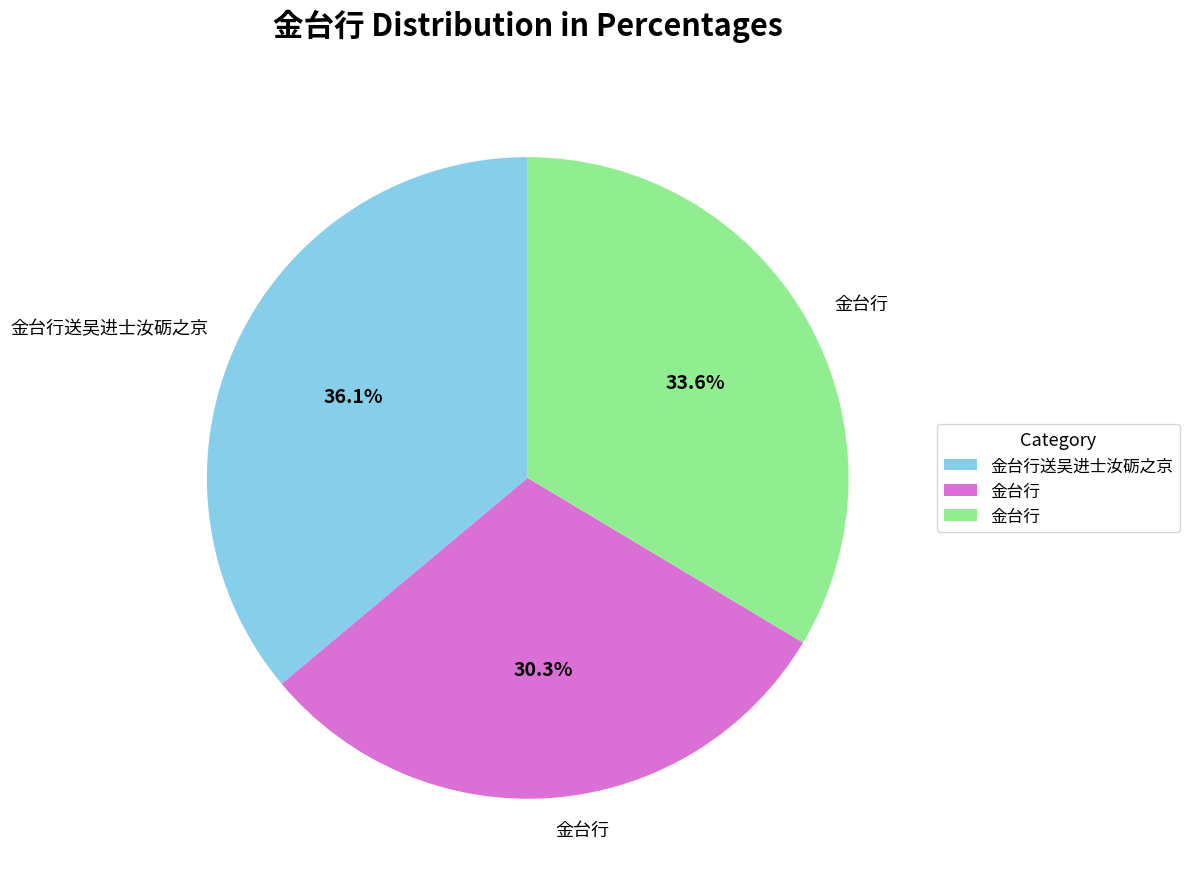

Does any single category account for the majority?

No